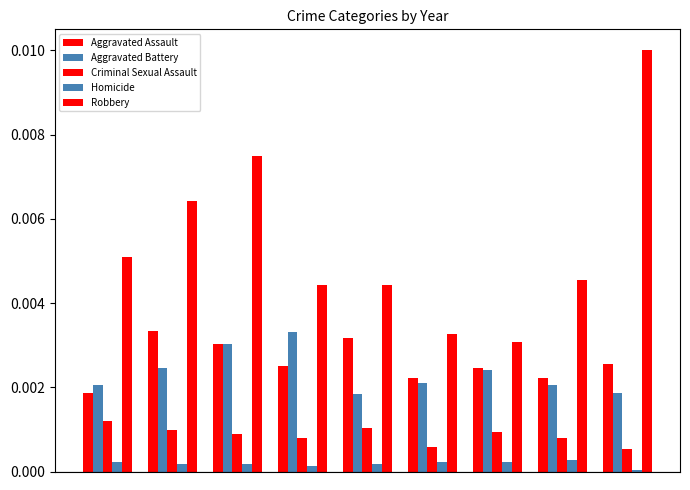

How many data points does each series have?

9